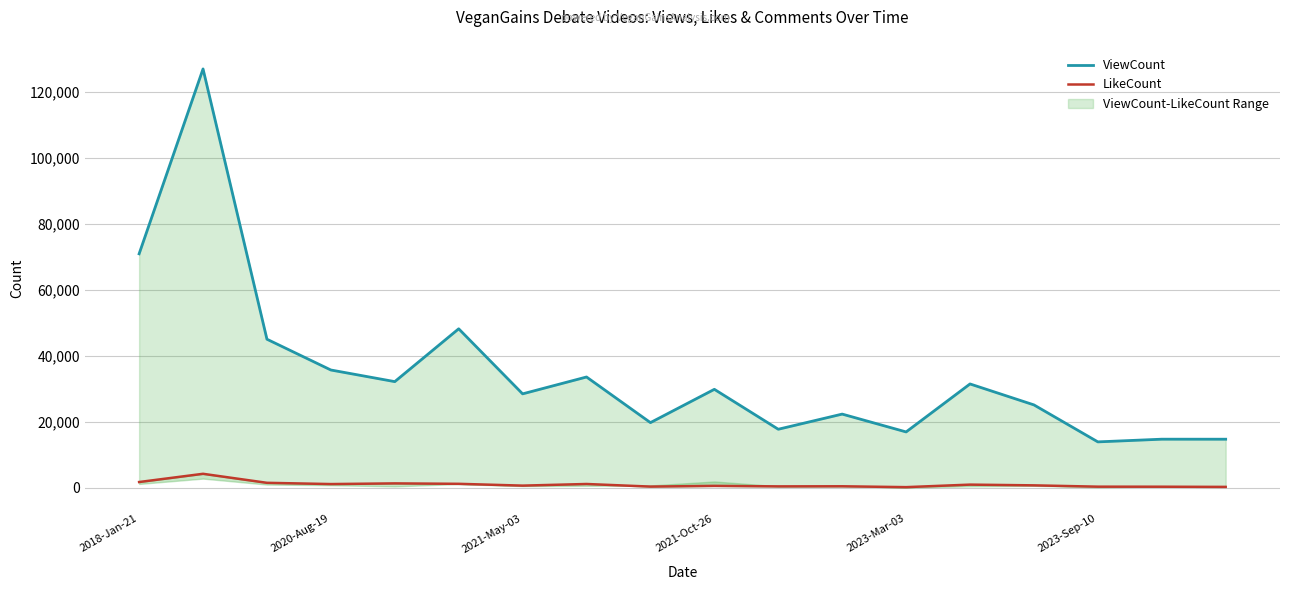

Which series has the largest total across all categories?

ViewCount